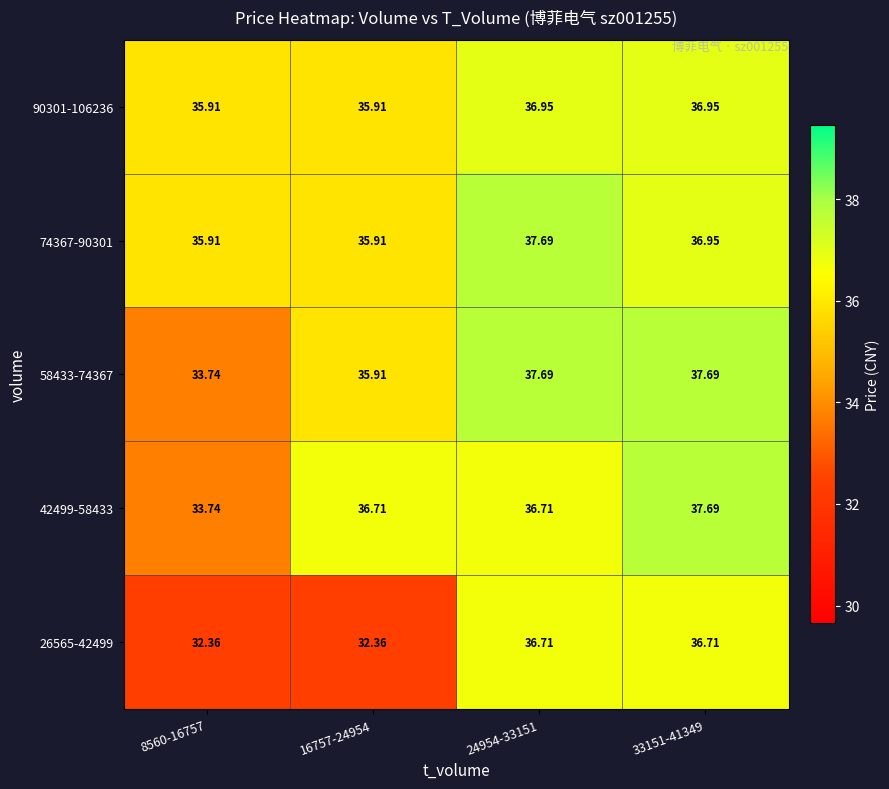

How many data points in 74367-90301 are above 36?

2